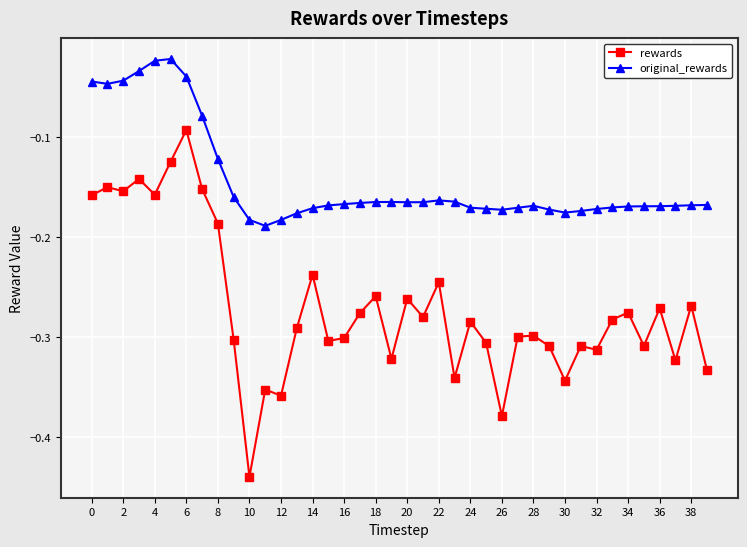

Does the chart display data point markers on the line(s)?

Yes